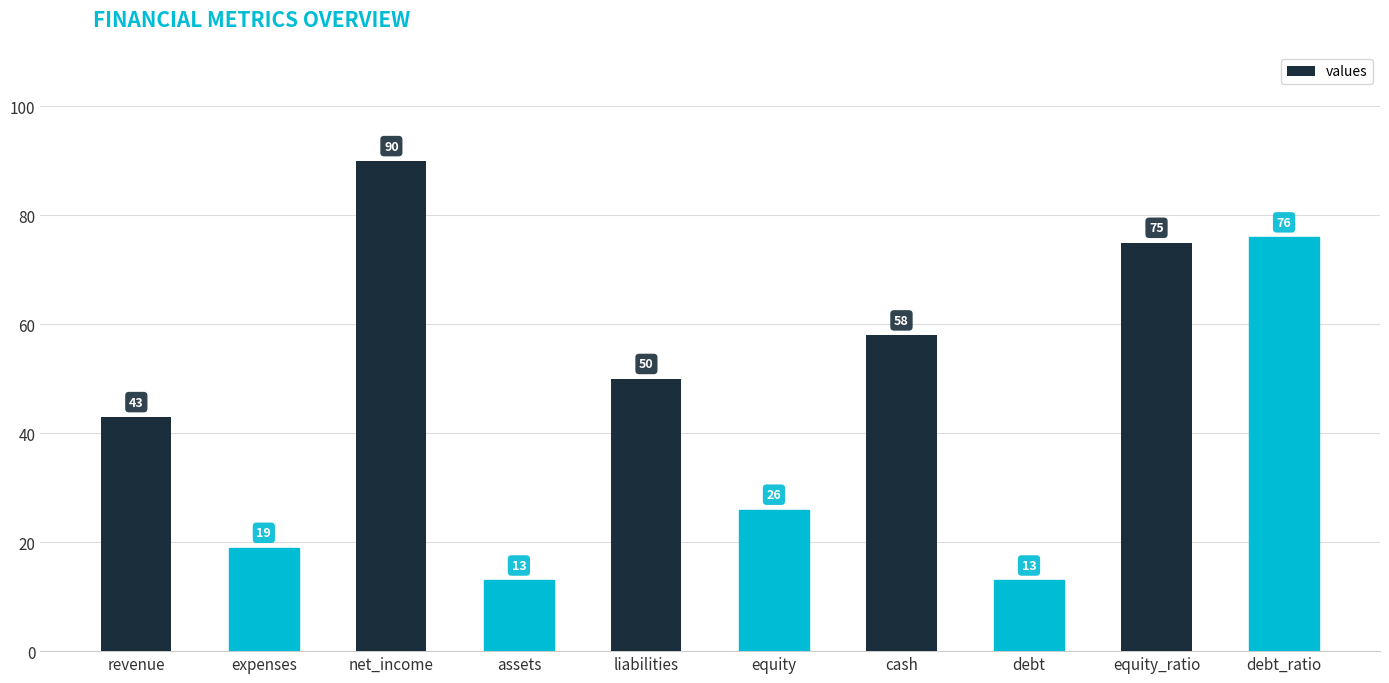

What is the maximum value shown in the chart?

90